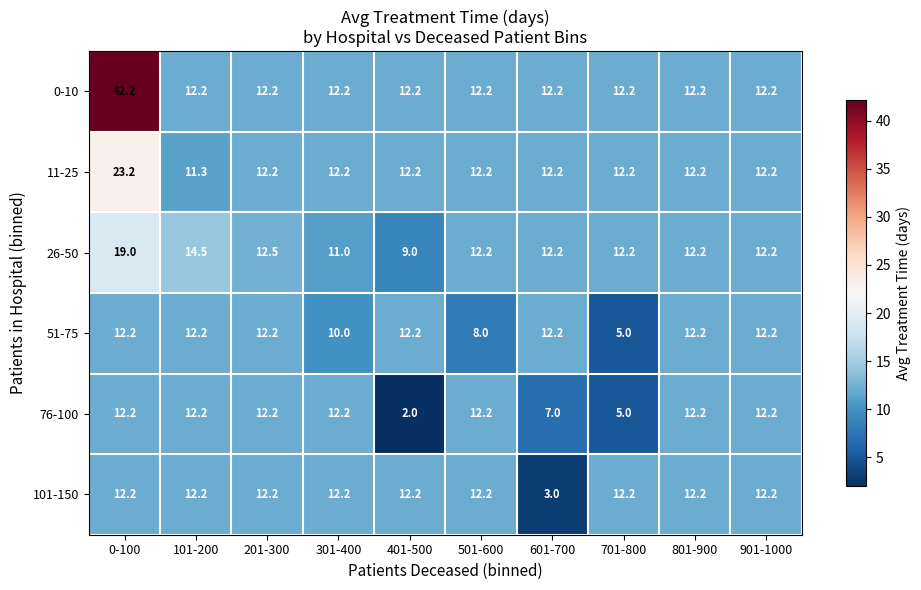

The 0-10 series shows 4.7 at 501-600. True or false?

False